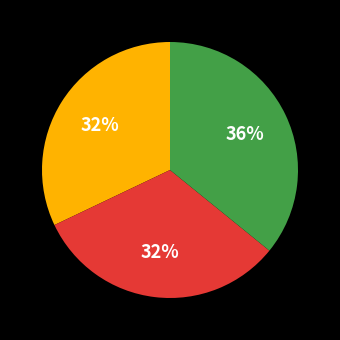

To the nearest percent, what is the difference between the largest and smallest slice percentages?

4%